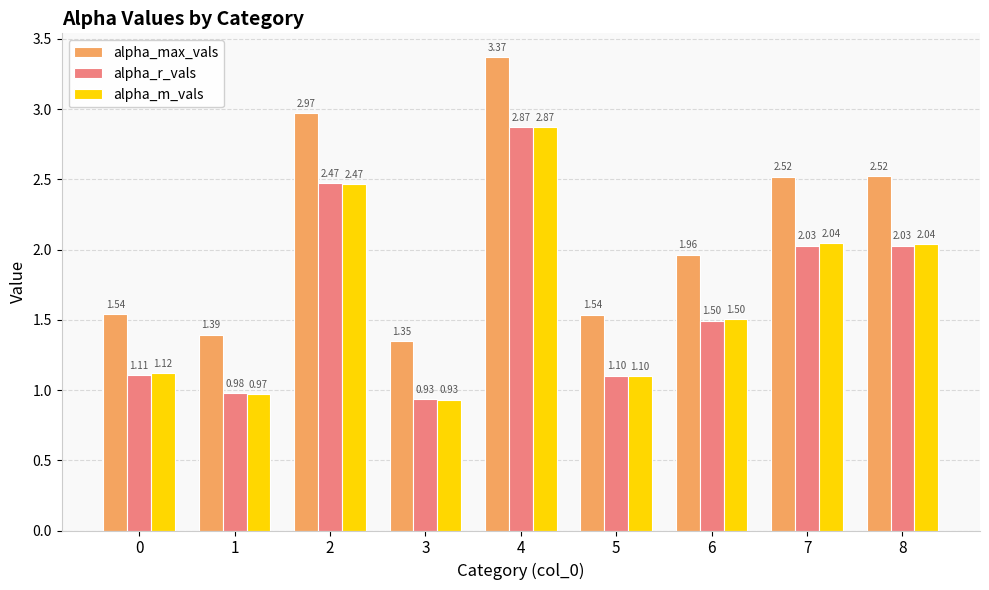

Which series changed the most between 0 and 7?

alpha_max_vals